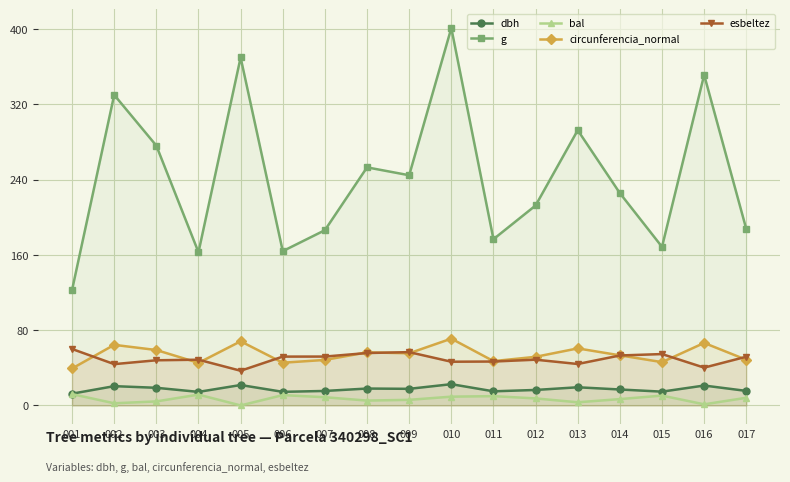

What is the difference between the second highest and second lowest values in the circunferencia_normal series?

22.9